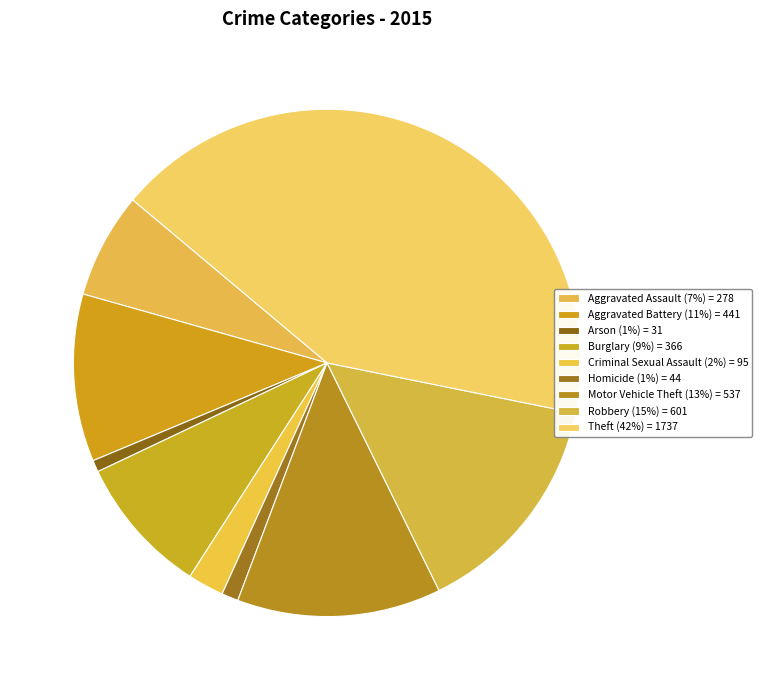

Is the sum of Theft and Burglary greater than half?

Yes